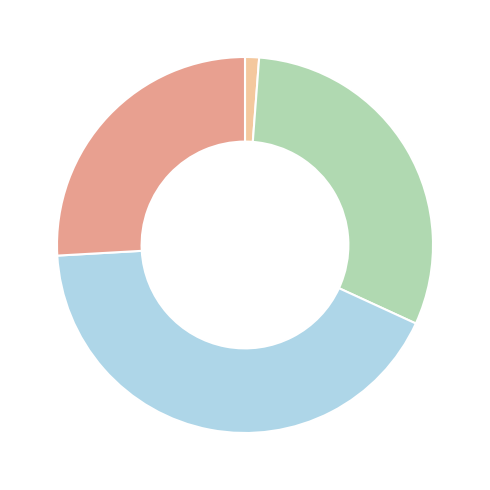

Is there a majority slice in this chart?

No